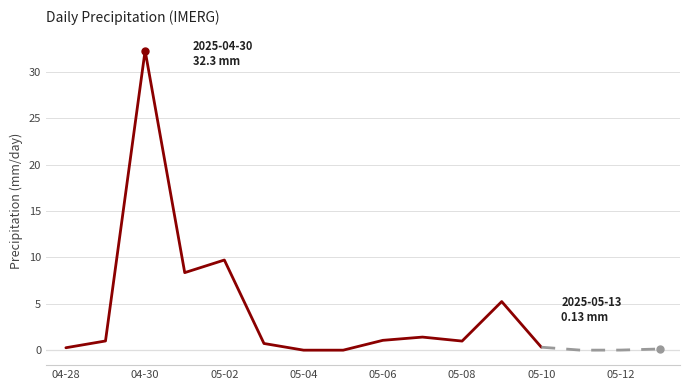

How many interior local valleys (lower than both neighbors) does the data have?

2